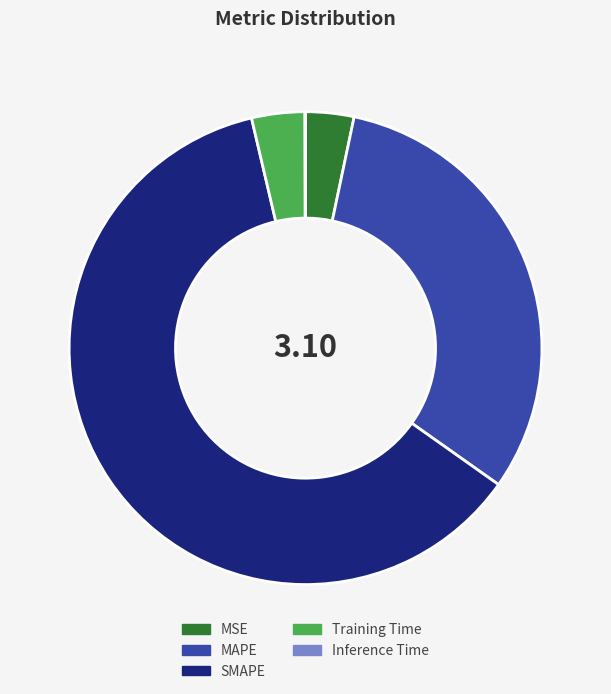

What is the largest slice in the pie chart?

SMAPE